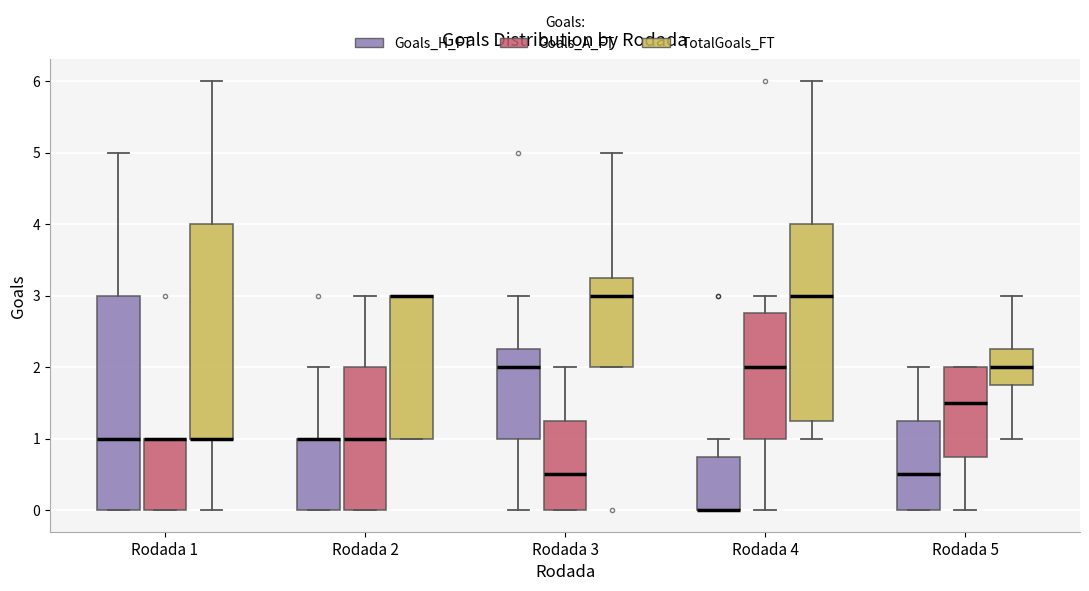

Where is the upper edge of the box for Rodada 2 (Goals_H_FT) on the y-axis? The values are not printed on the chart, so give them approximately, as read against the axis.

1.0